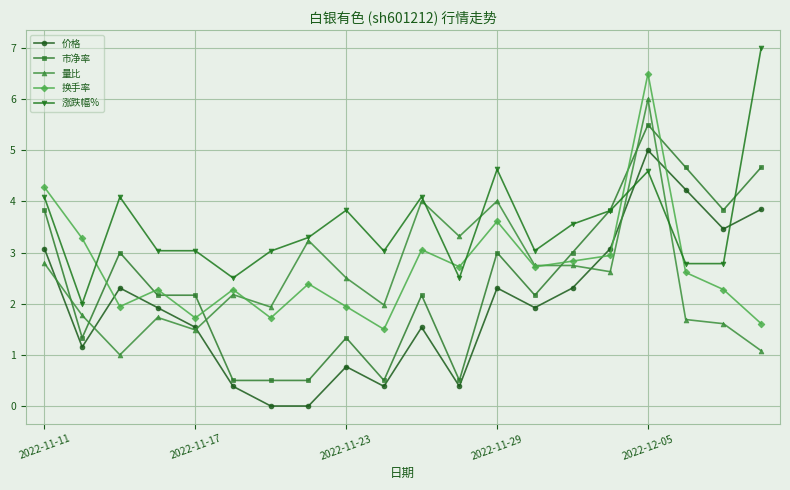

What is the average value of the 量比 series?

2.5